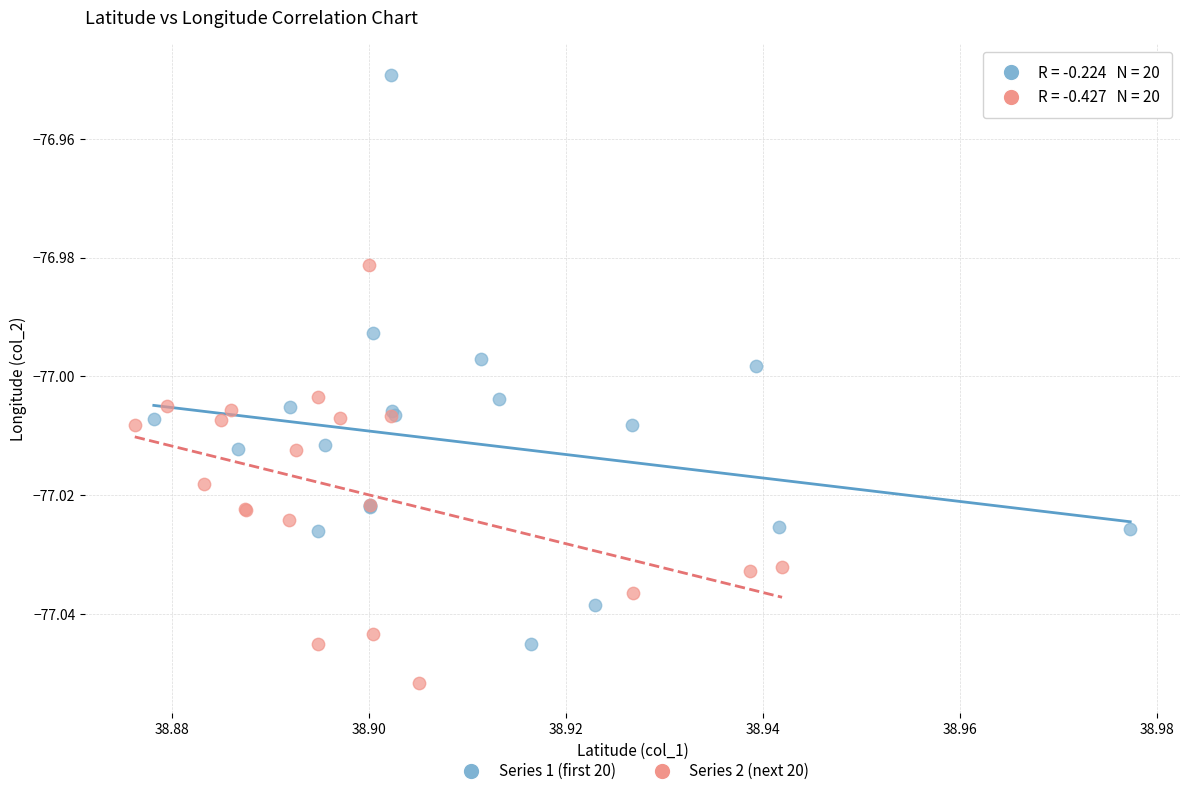

Which series contains the highest Y value?

Series 1 (first 20)